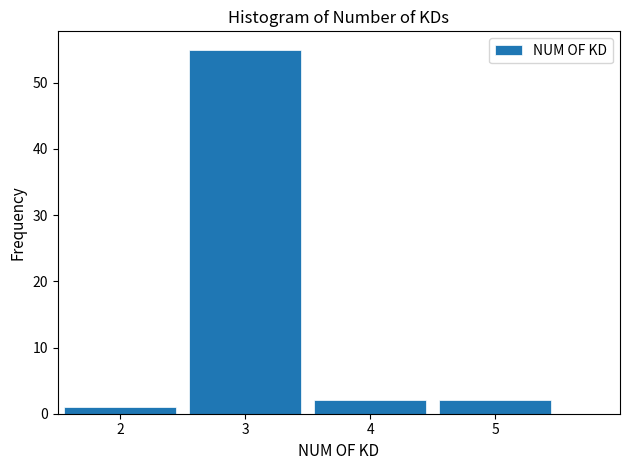

Over which range of the x-axis is the bar tallest?

2.5 to 3.5